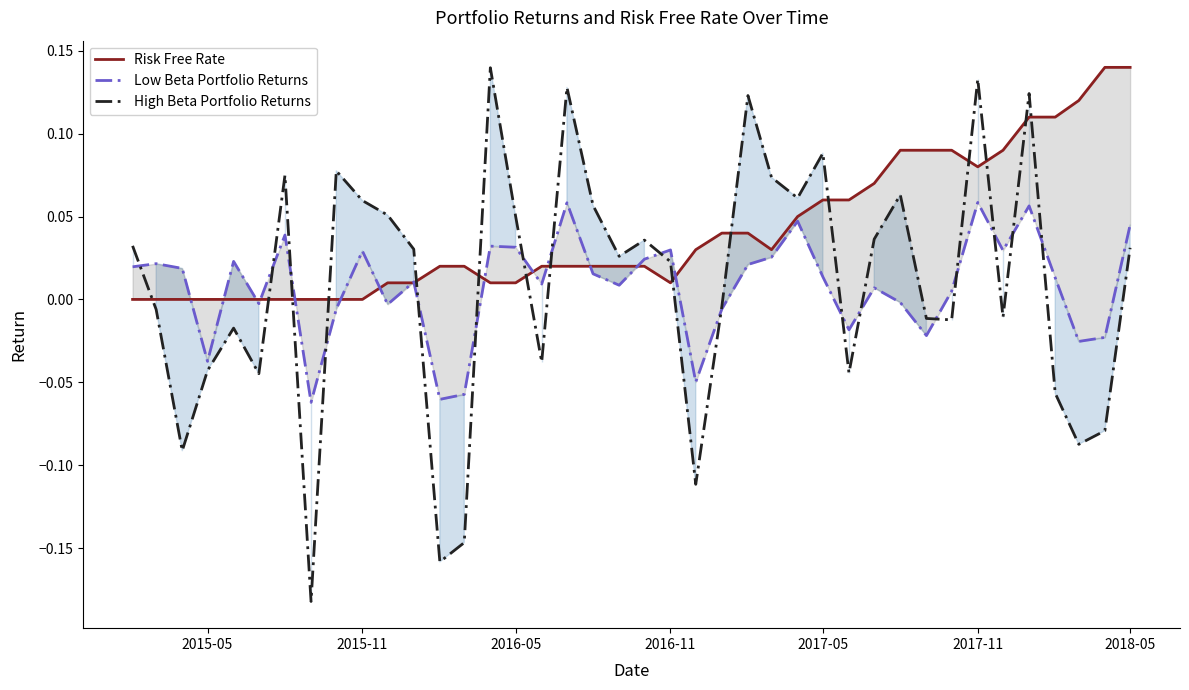

Which series has the largest range (max minus min)?

High Beta Portfolio Returns